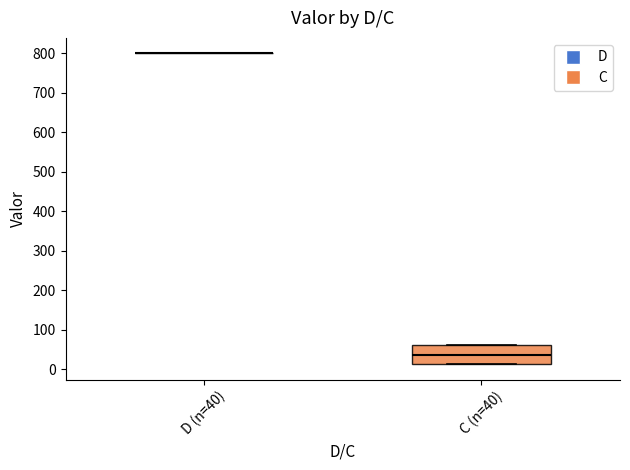

Reading left to right, read every box against the y-axis: the position of its median line, the range the box covers, and the ends of its whiskers. The values are not printed on the chart, so give them approximately, as read against the axis.

D (n=40): box collapsed to a line at 800, whiskers 800 to 800
C (n=40): median 40, box 10 to 60, whiskers 10 to 60